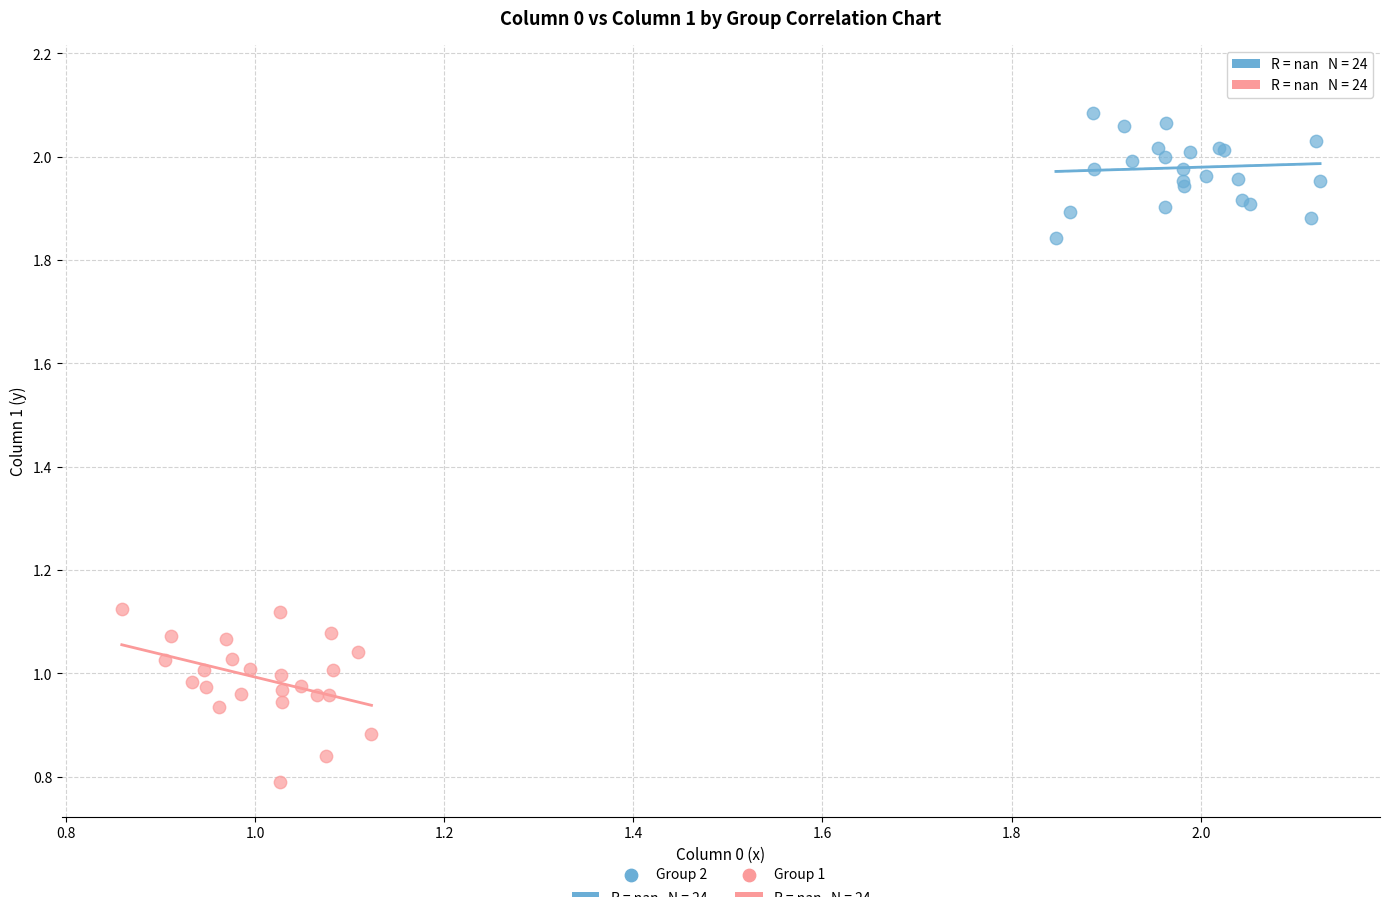

Which series reaches the maximum Y coordinate?

Group 2